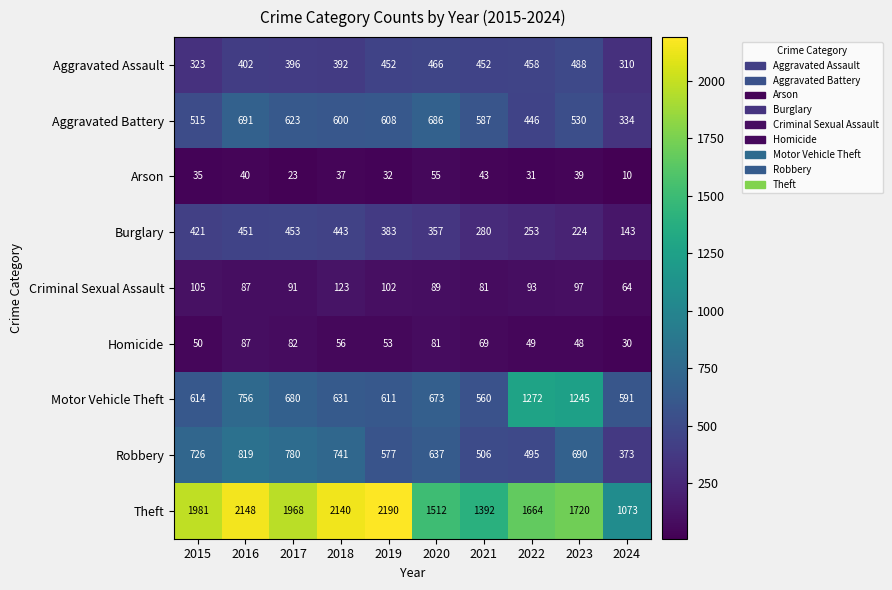

Which category has the lowest value across all series?

2024